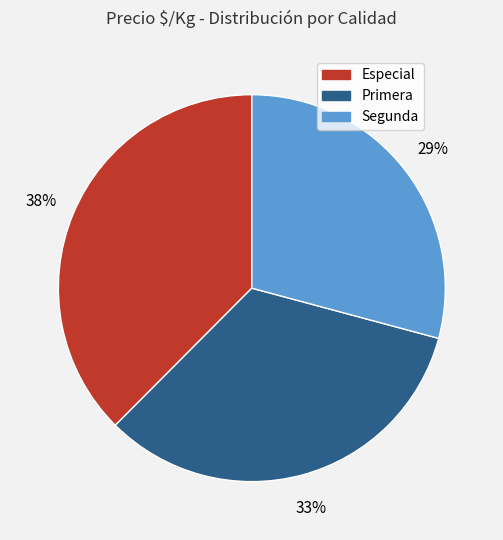

To the nearest percent, what portion does Primera represent?

33%